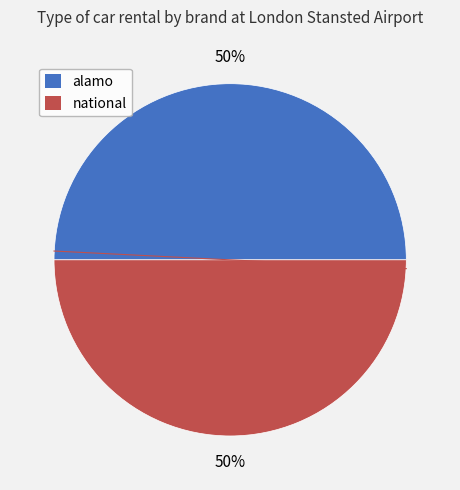

True or false: national accounts for 50% of the total.

True